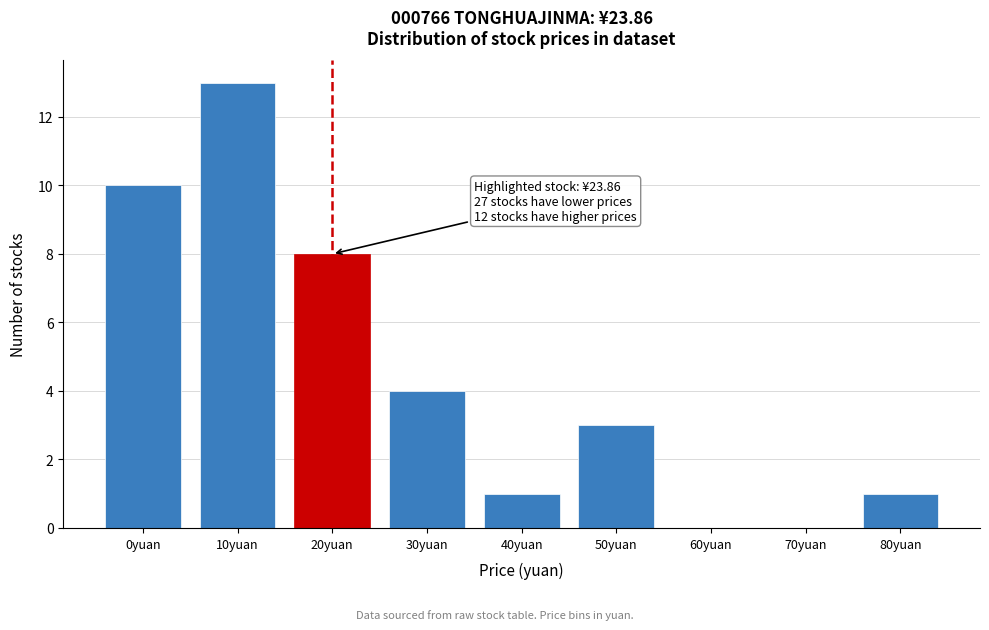

Reading left to right, what are all the values shown in this chart?

0yuan=10	10yuan=13	20yuan=8	30yuan=4	40yuan=1	50yuan=3	60yuan=0	70yuan=0	80yuan=1